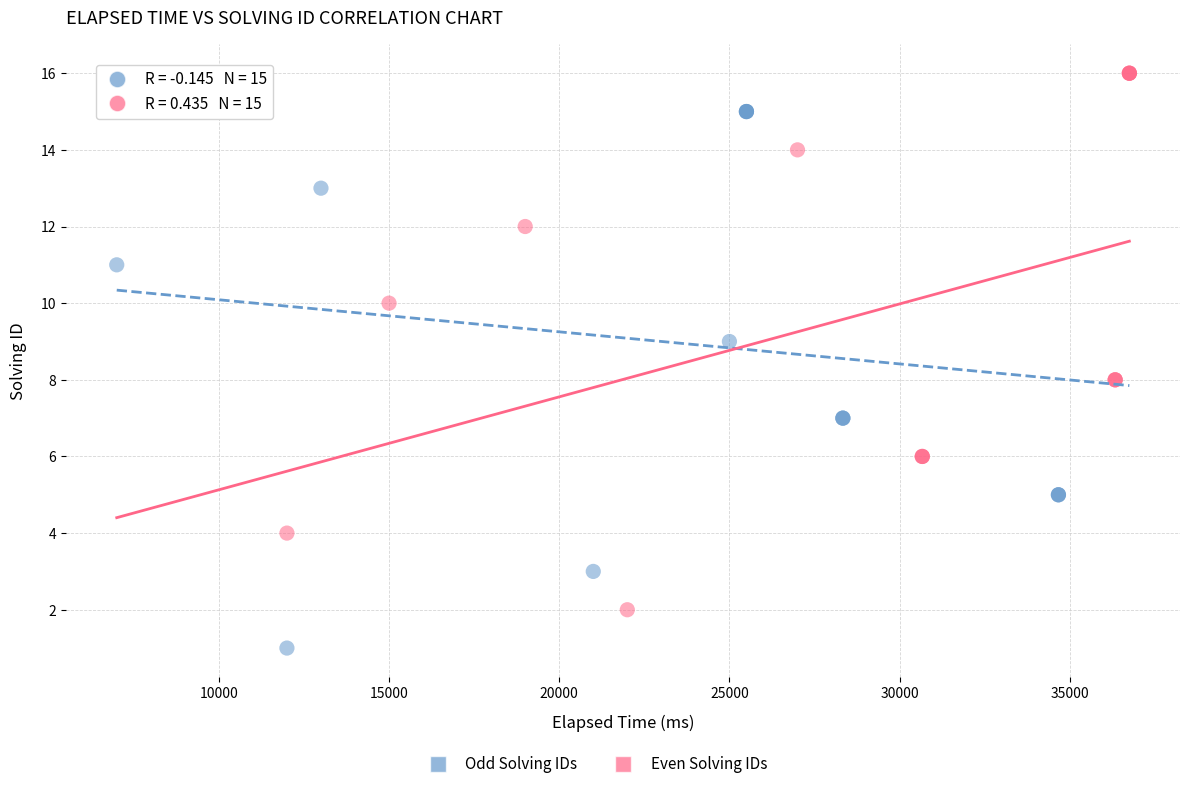

Which series reaches the minimum Y coordinate?

Odd Solving IDs